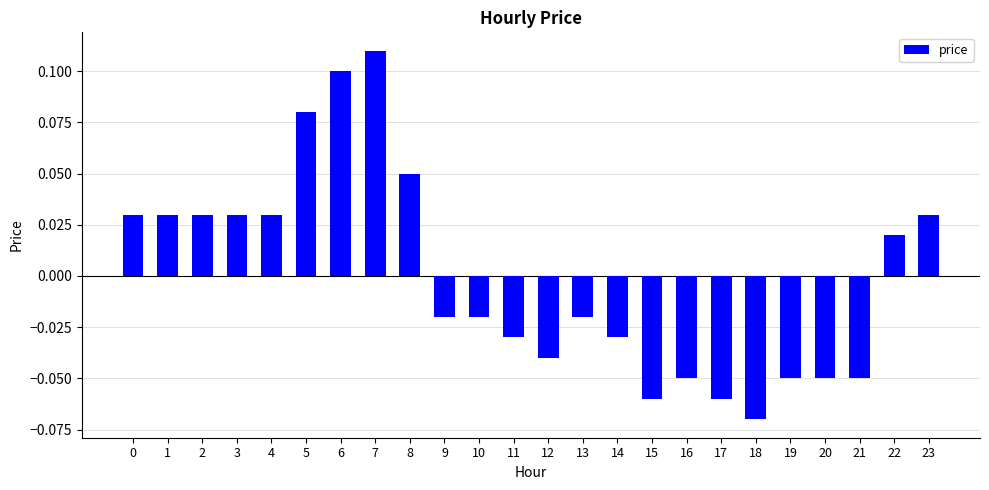

Count the values in the range 0 to 1.

11